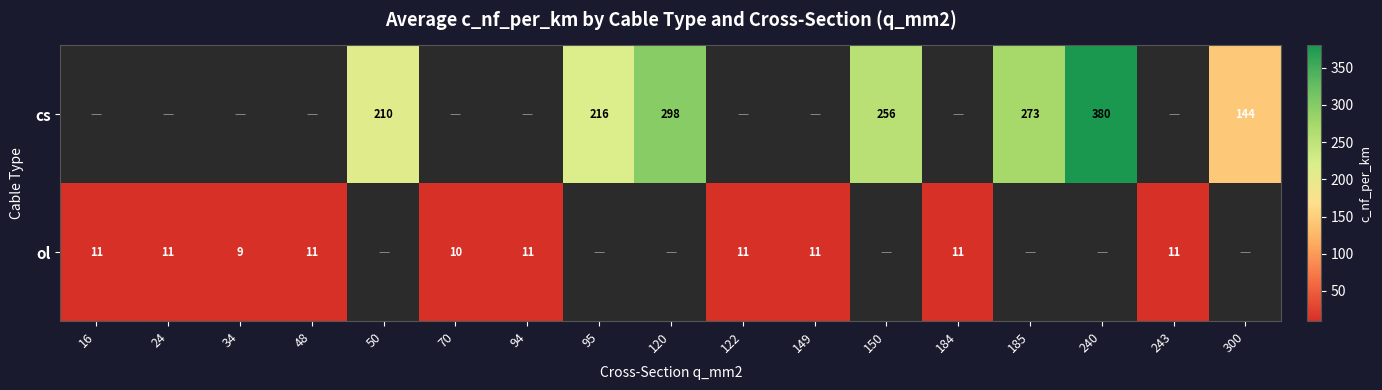

What is the sum of the cs values at 120 and 150?

554